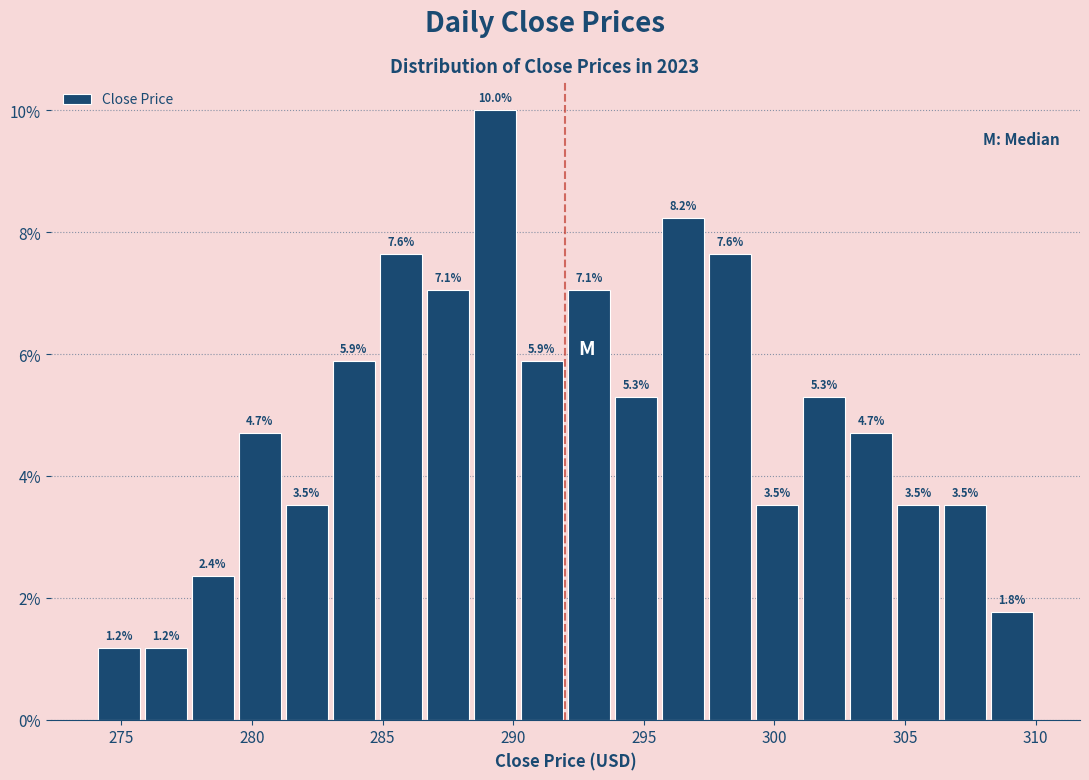

Around what value on the x-axis is the tallest bar? Give the approximate position of its centre, as read against the axis.

289.5